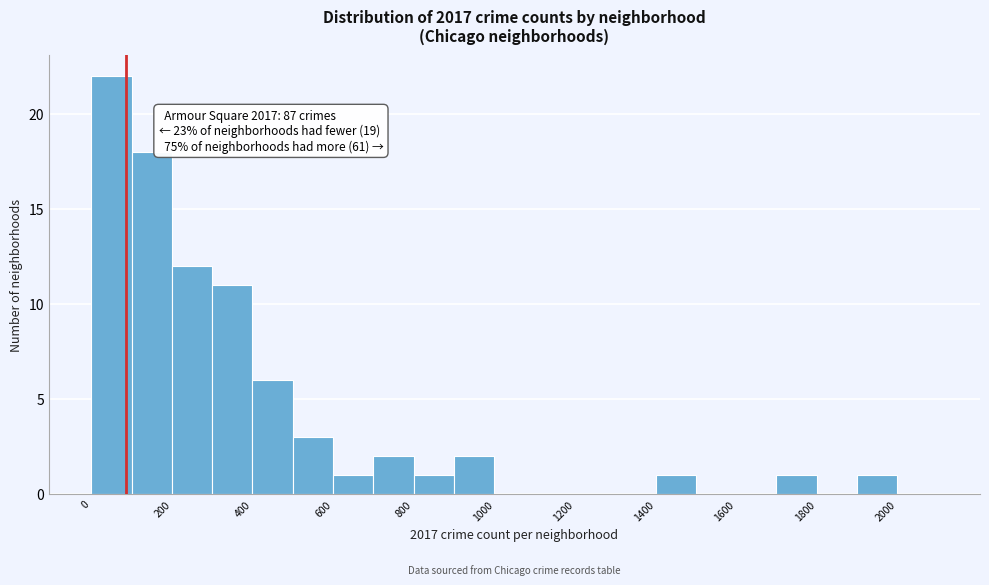

Which range on the x-axis has the tallest bar?

0 to 100